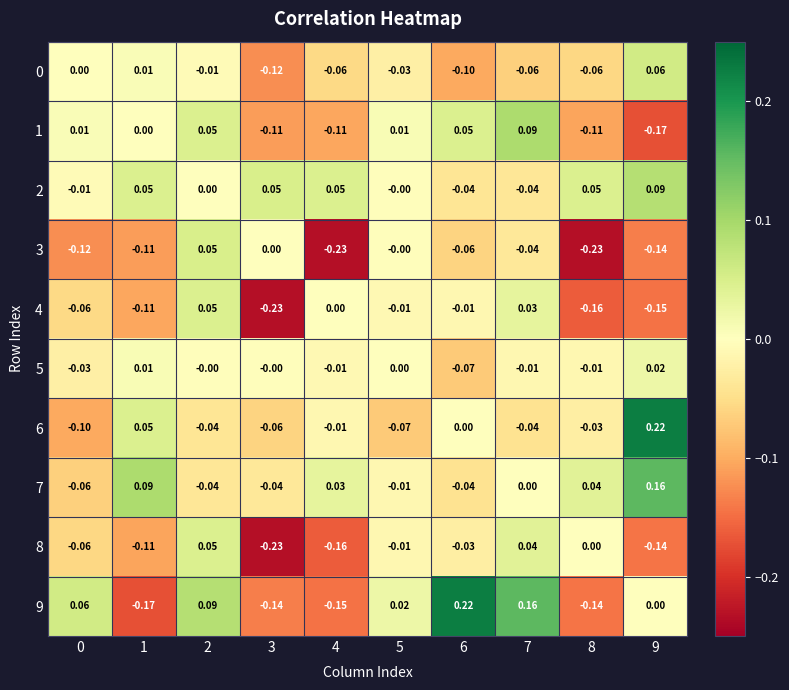

What is the total value across all series at 6?

-0.1